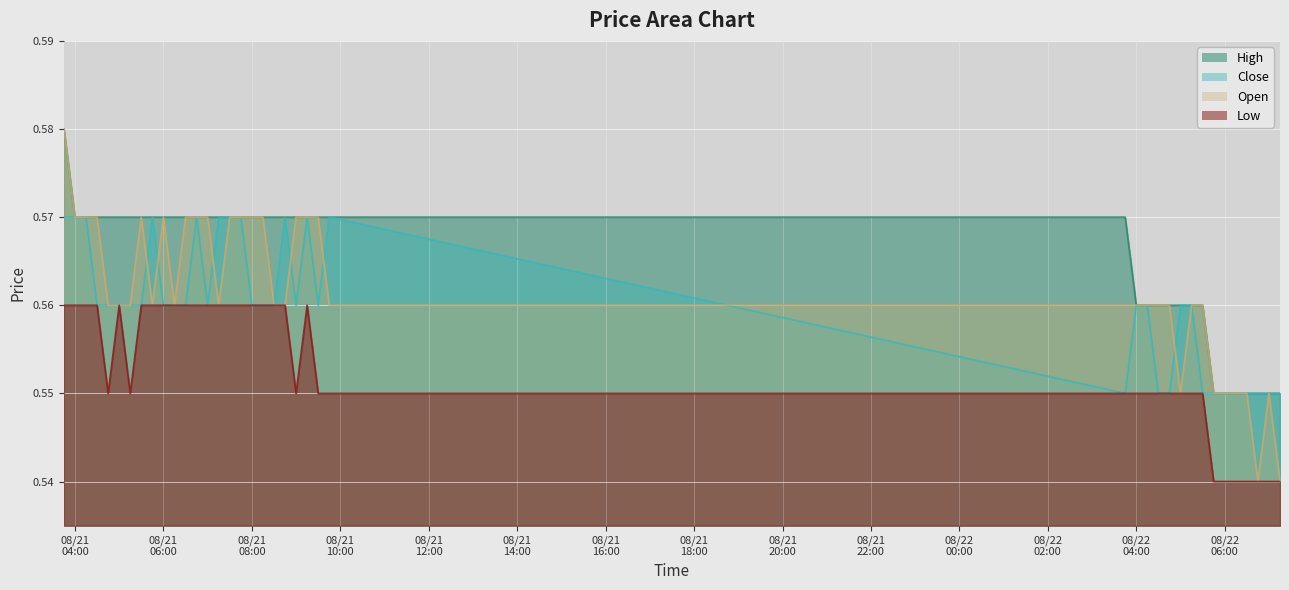

Which series has the largest total across all categories?

High